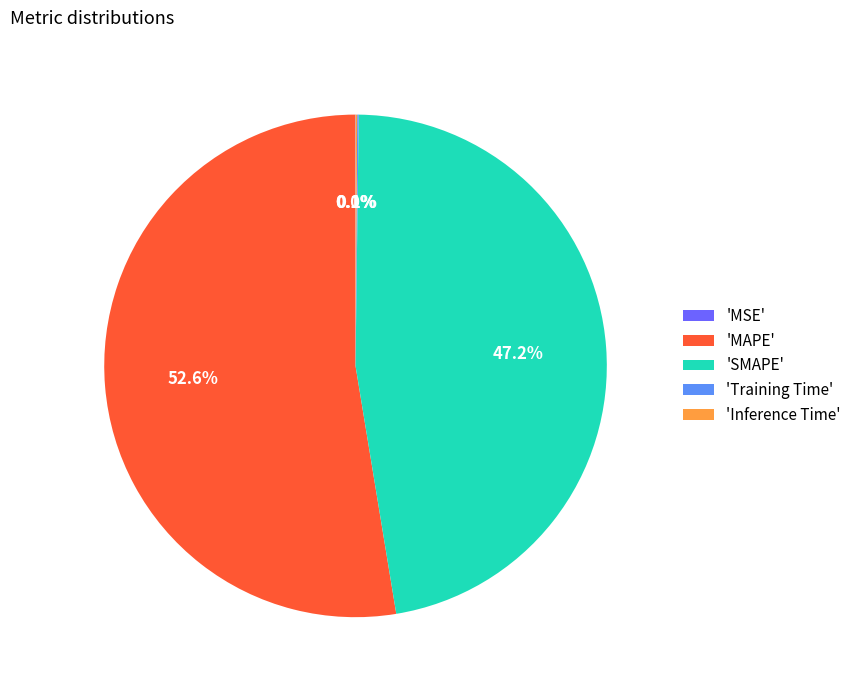

Which category has the biggest portion of the pie?

'MAPE'